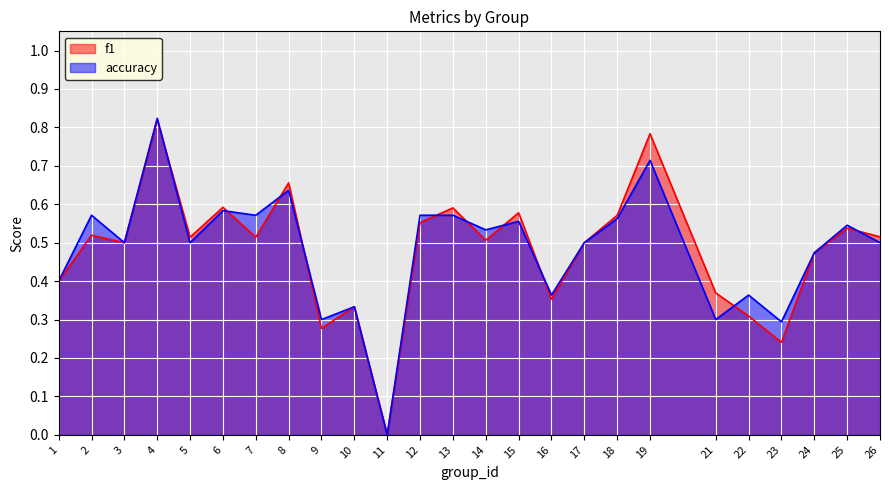

How many interior local peaks does the accuracy series have?

9